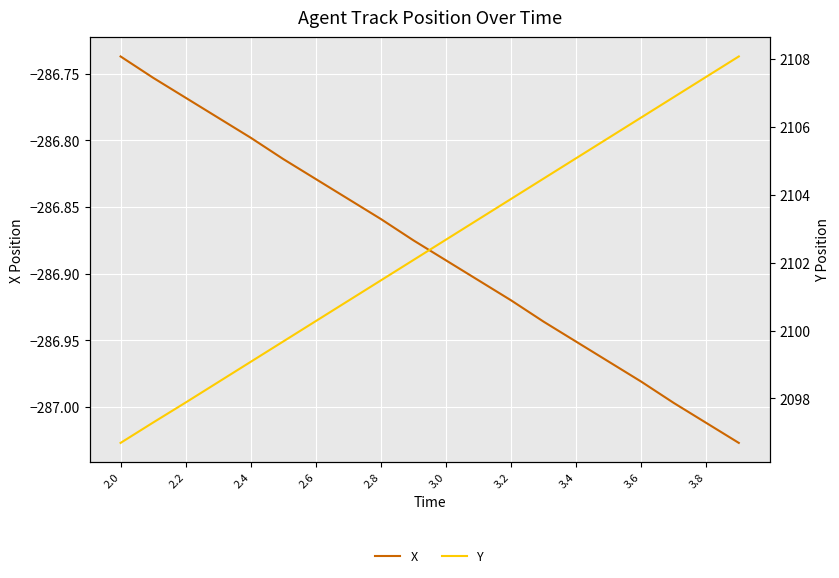

What are all the series names shown in the legend?

X, Y